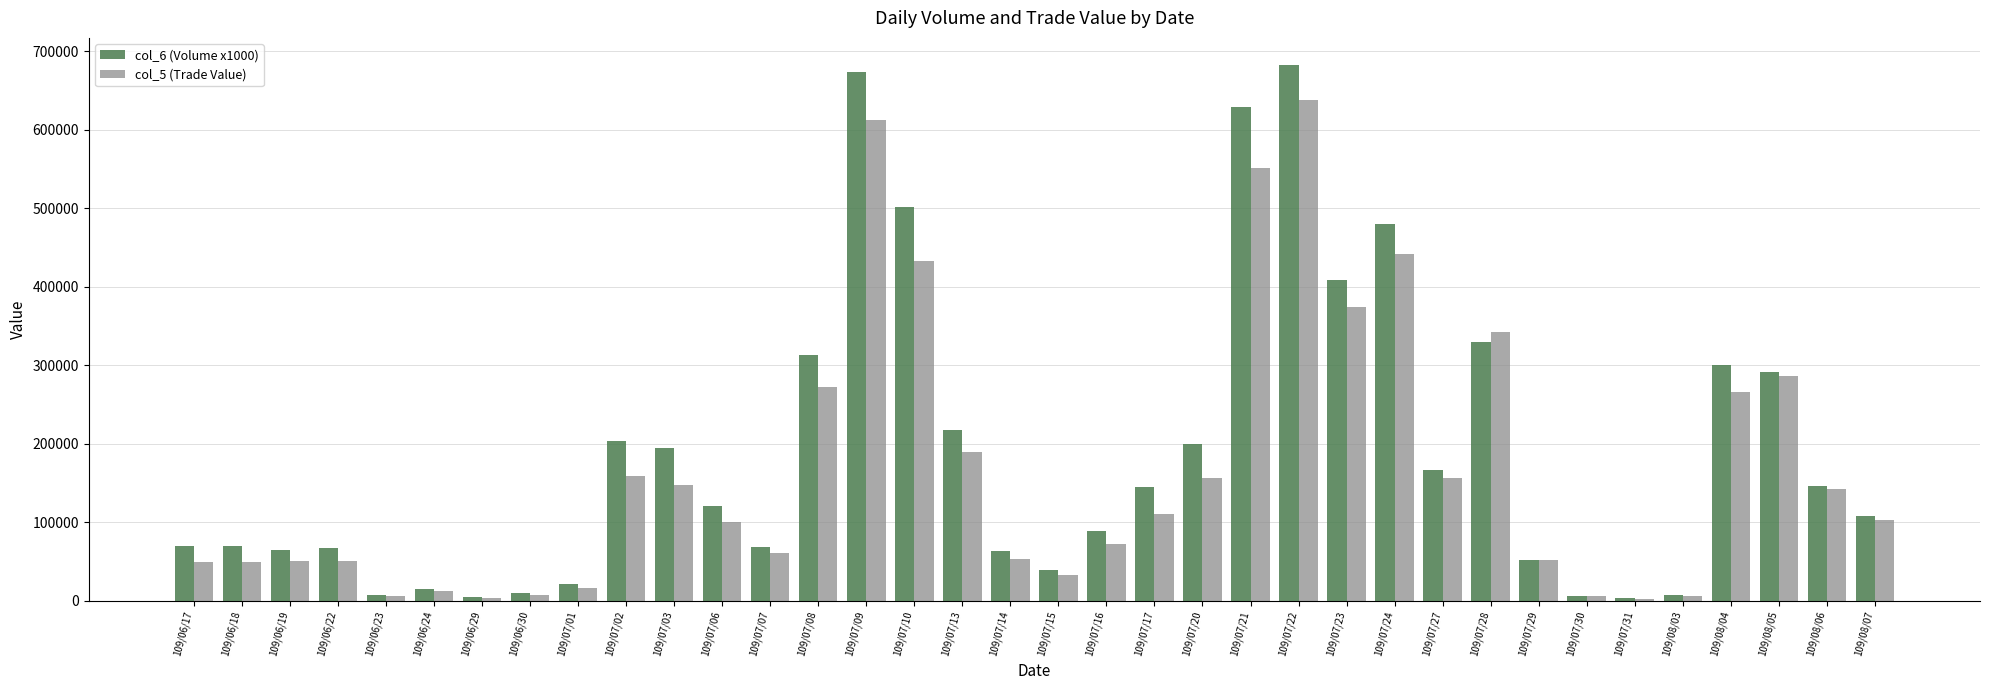

Between 109/07/10 and 109/08/07, which series saw the biggest shift?

col_6 (Volume x1000)